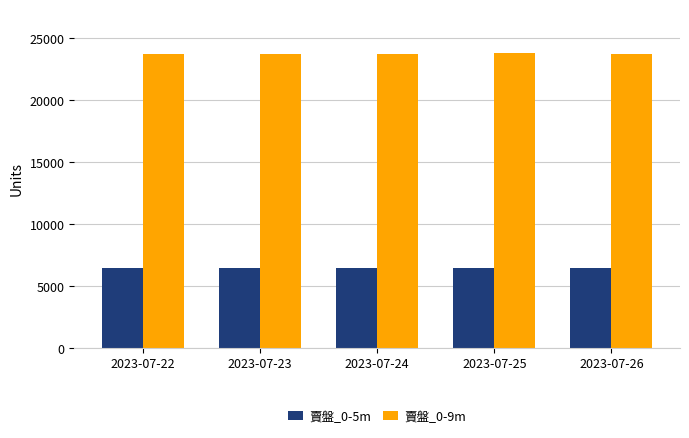

Count the number of data series in this chart.

2